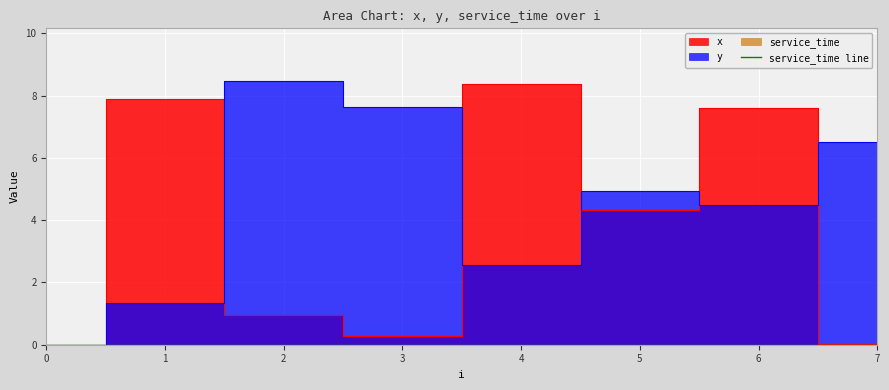

Between 1 and 3, which series saw the biggest shift?

x